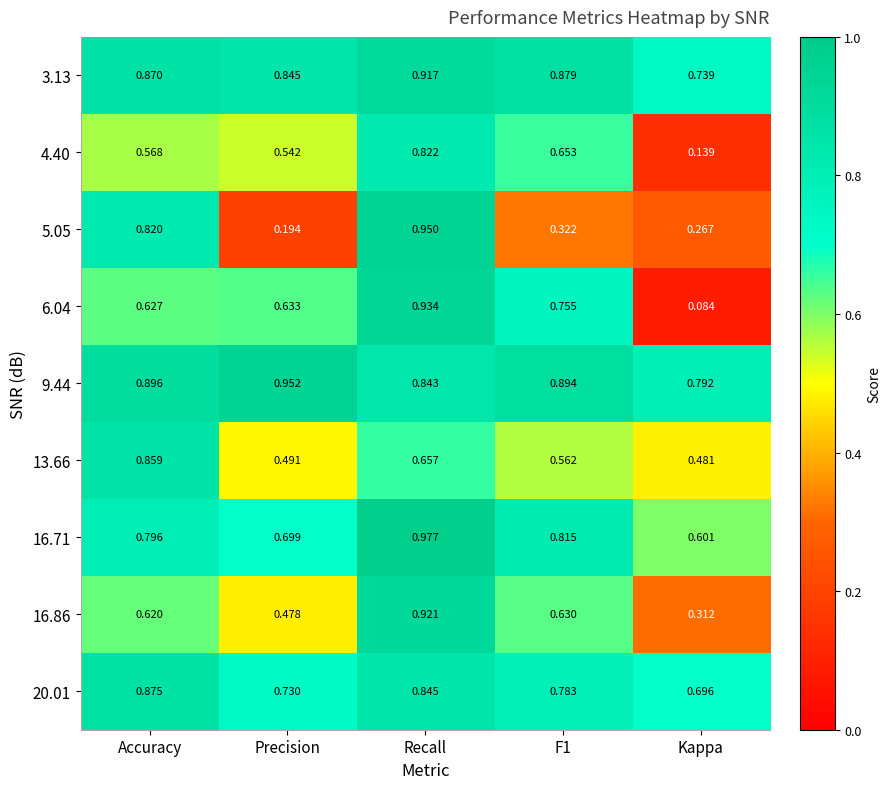

Where is 9.44 nearest to the value 0?

Kappa